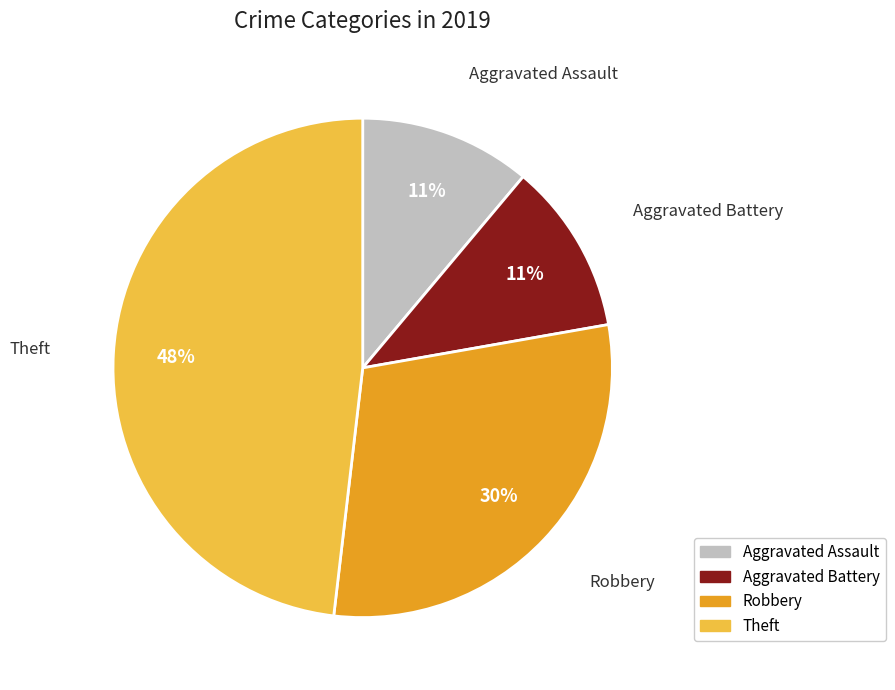

Does any single category account for the majority?

No